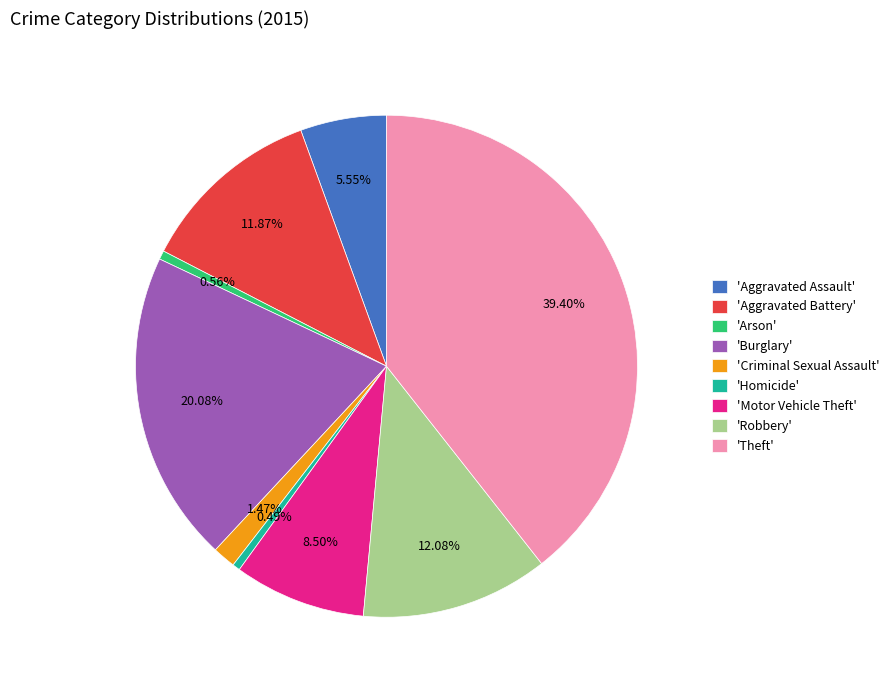

Which category has the biggest portion of the pie?

'Theft'